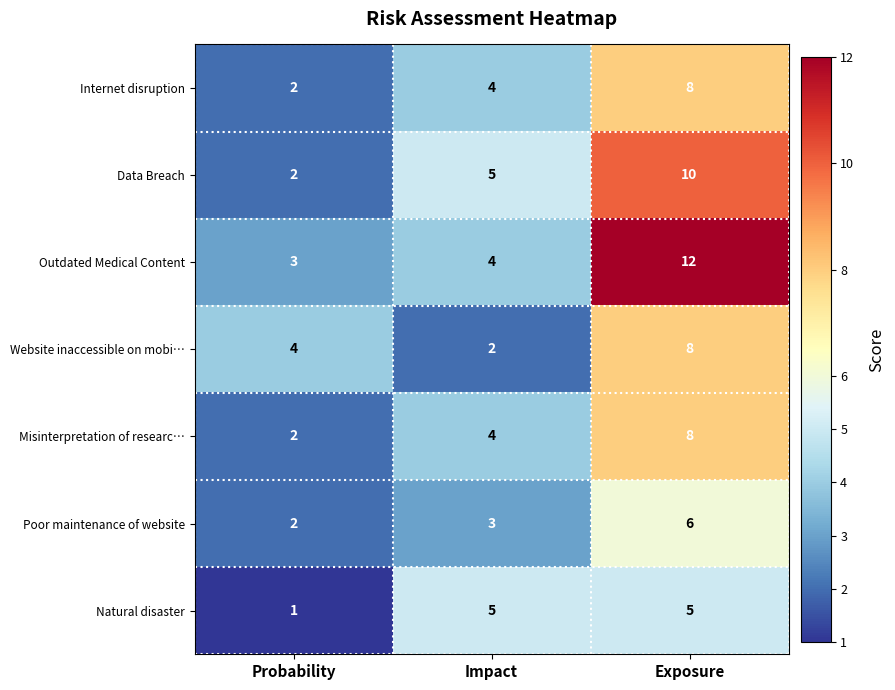

How many Website inaccessible on mobi… values are between 2 and 8?

3